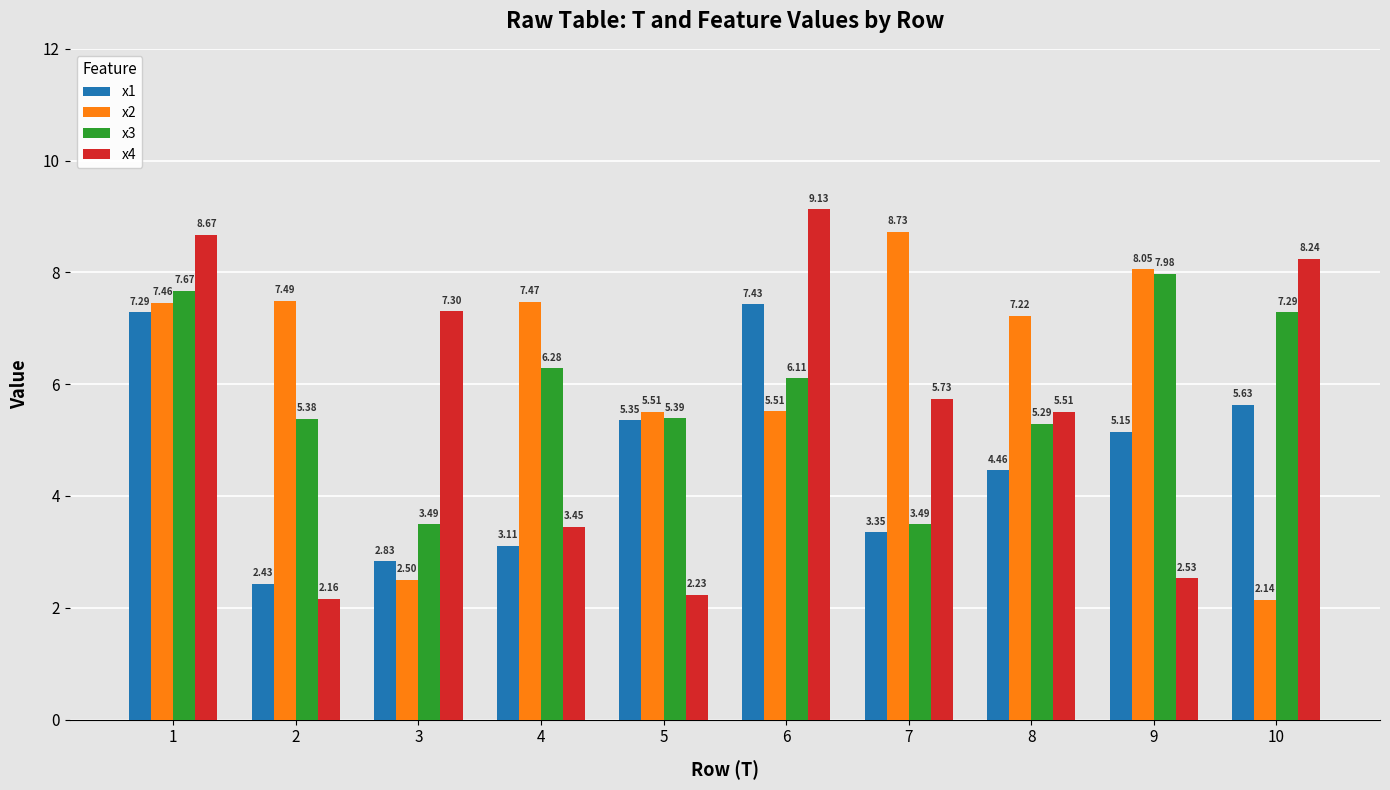

List the series in order of their peak value, highest first.

x4, x2, x3, x1